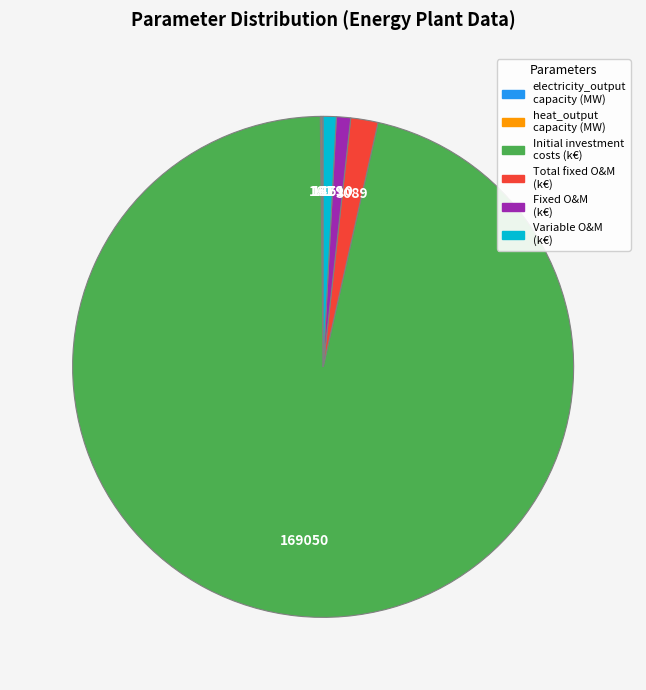

Does any single category account for the majority?

Yes